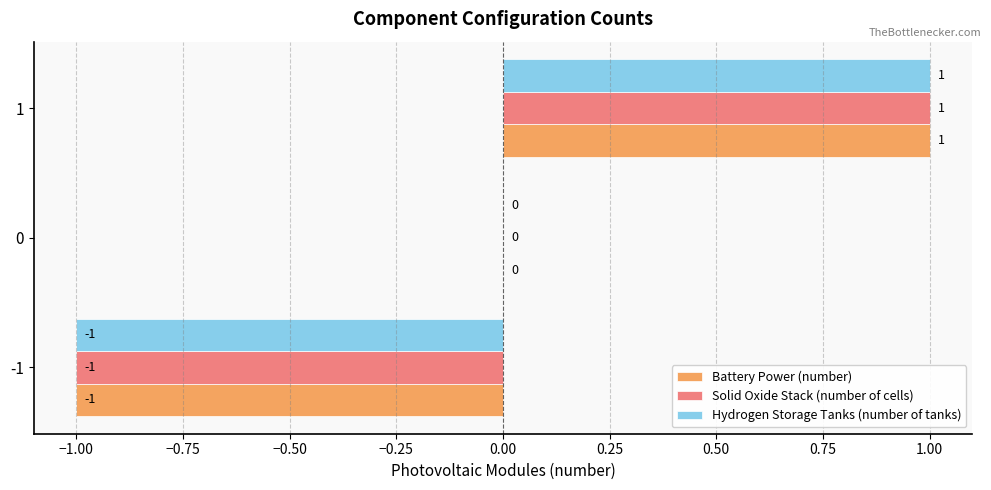

What are all the series names shown in the legend?

Battery Power (number), Solid Oxide Stack (number of cells), Hydrogen Storage Tanks (number of tanks)